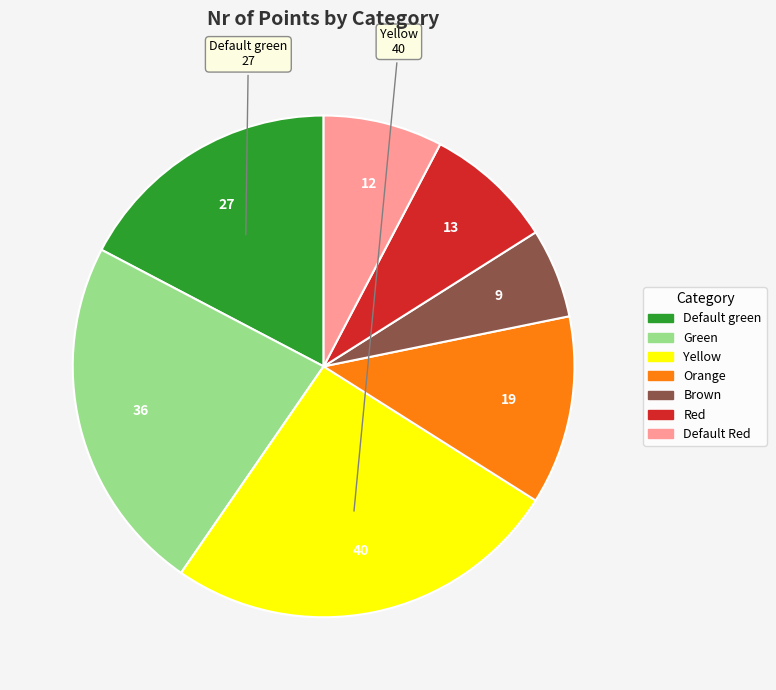

What is the ratio of the value at Default Red to the value at Default green?

0.4